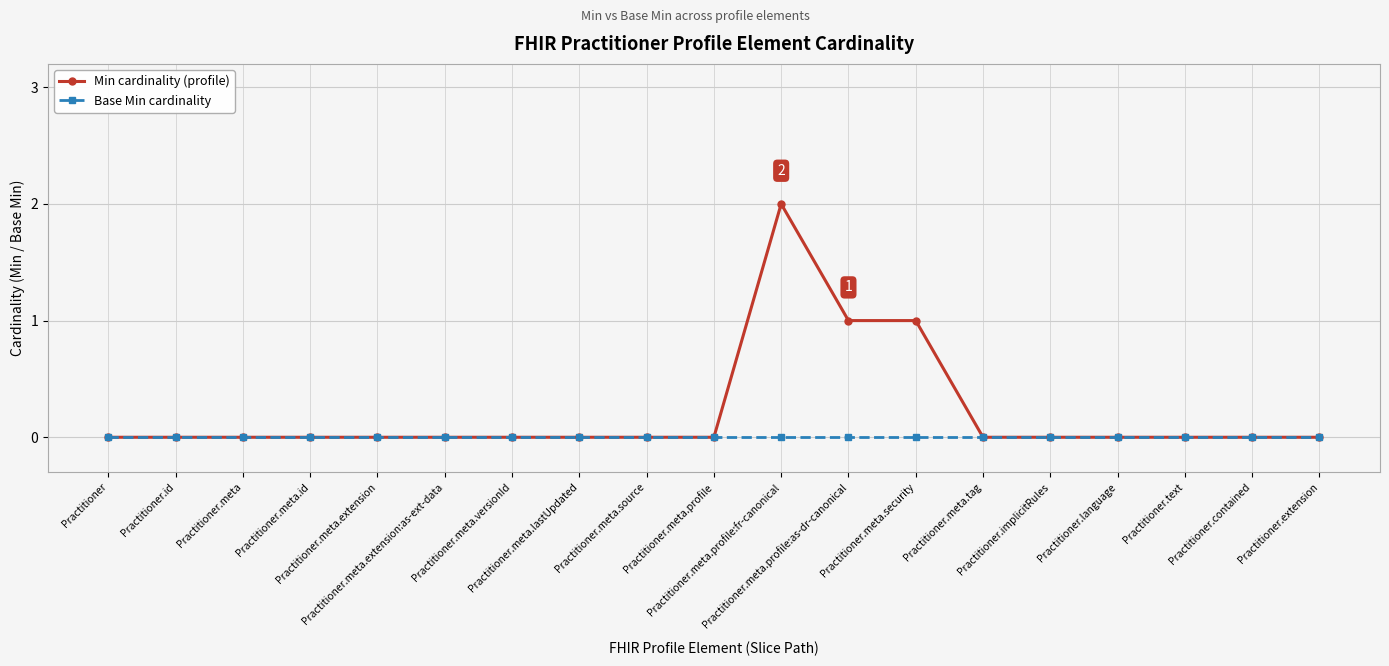

Which series has the largest total across all categories?

Min cardinality (profile)